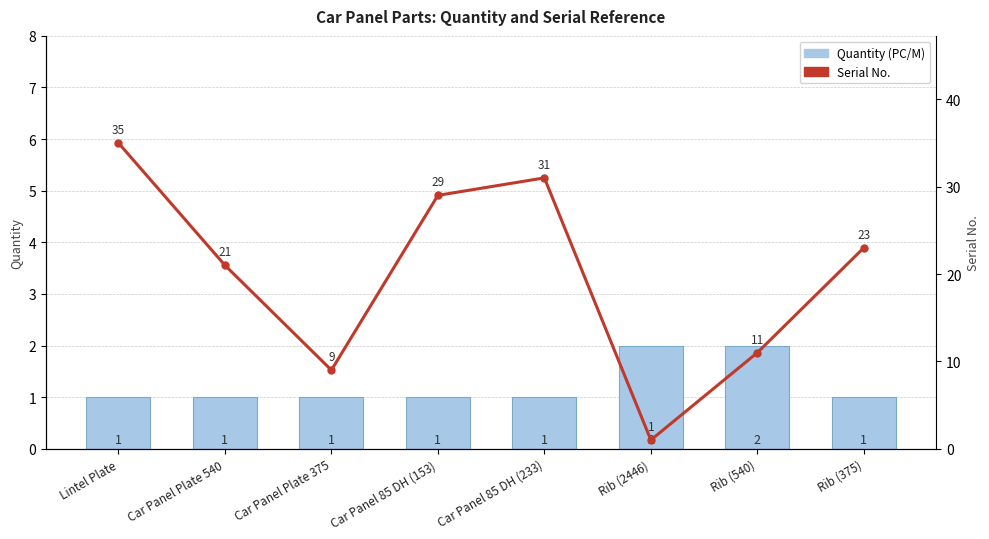

Which category has the lowest value in the Quantity (PC/M) series?

Lintel Plate